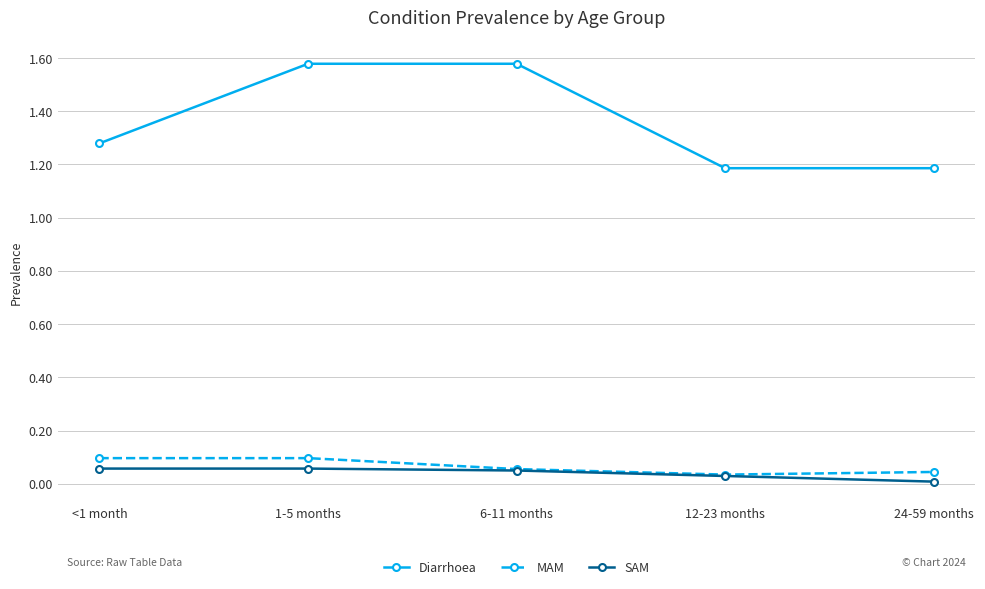

Which series changed the most between 1-5 months and 6-11 months?

MAM